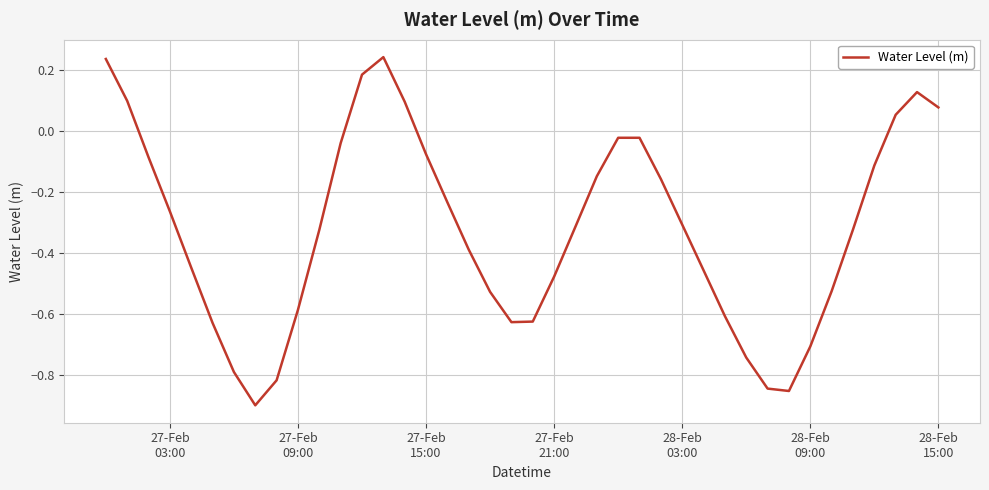

Does the chart have visible grid lines?

Yes